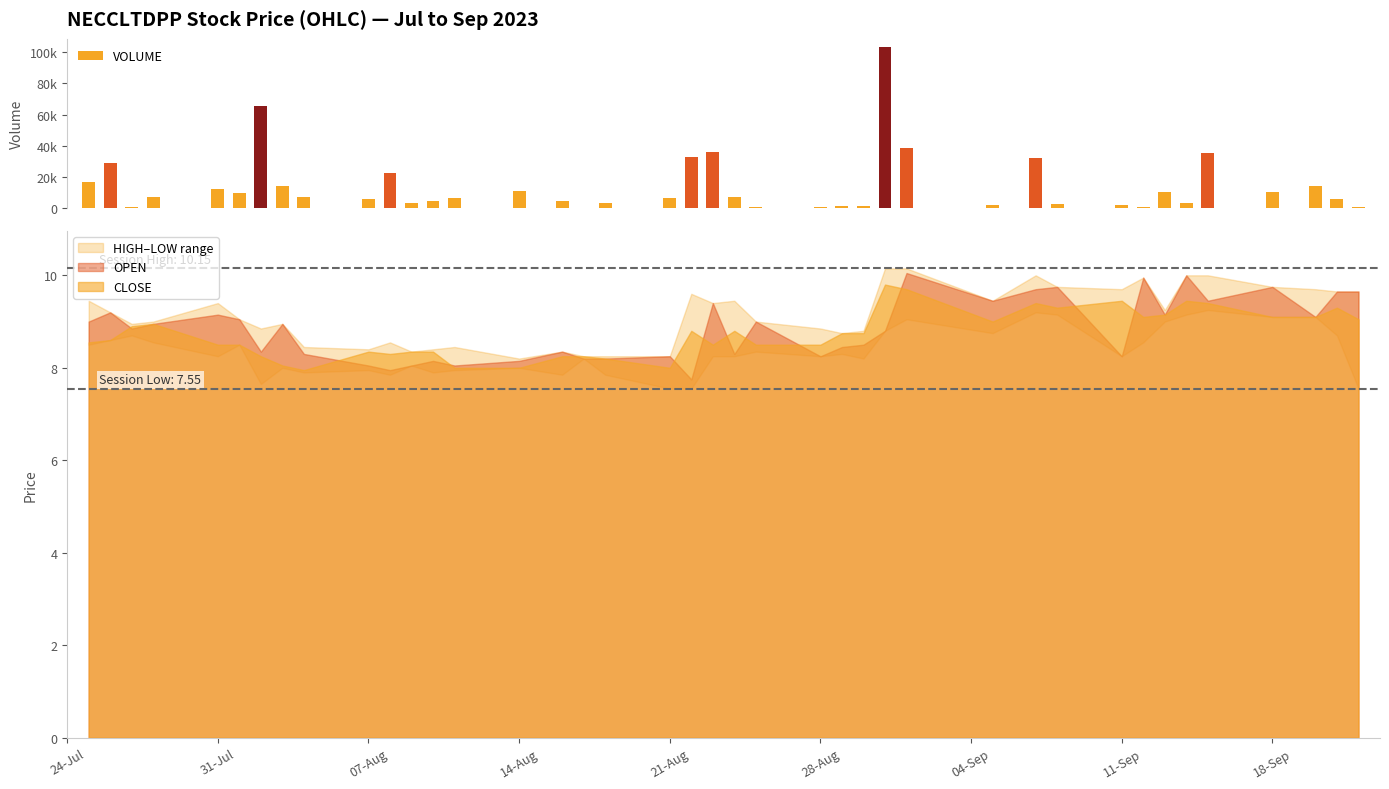

Reading left to right, what are all the values shown in this chart?

16515	28604	278	7121	12002	9240	65668	13796	7129	5706	22539	3201	4511	6414	10870	4311	45	2798	6628	32658	36101	7154	450	582	882	1473	103469	38285	1820	31839	2209	1796	767	10257	2818	35321	10467	13948	5502	746